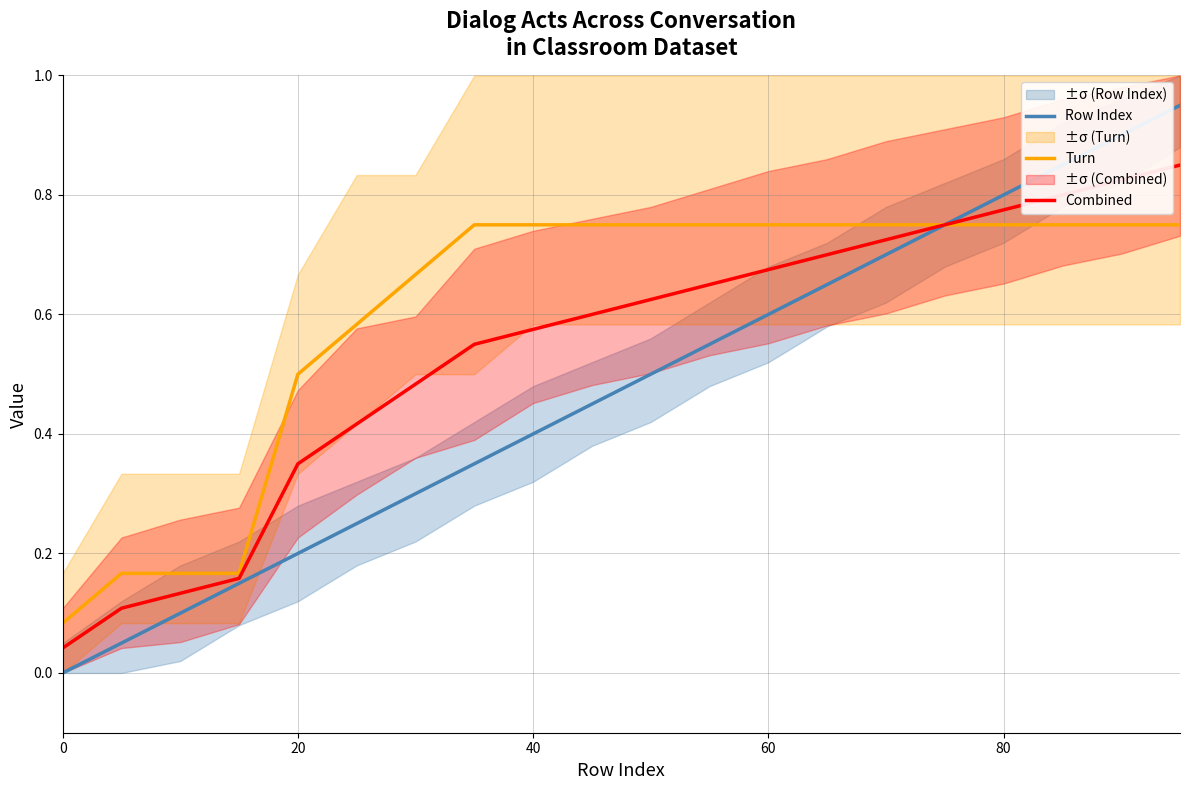

What is the average value of the Combined series?

0.5